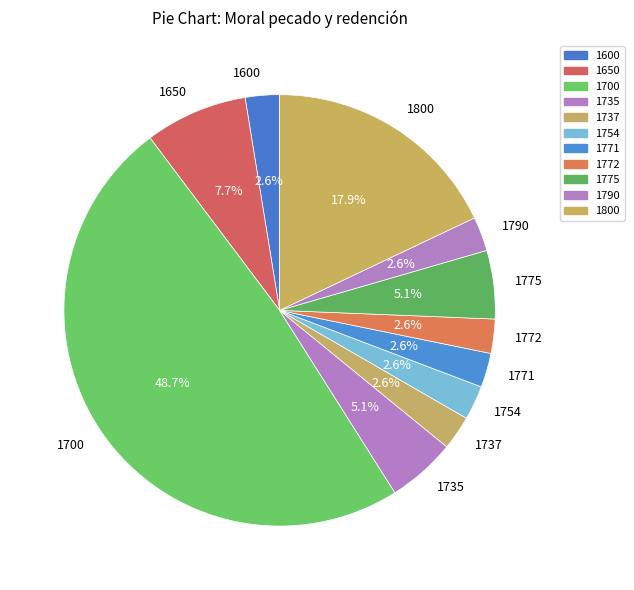

The 1771 slice represents 3% of the pie. True or false?

True